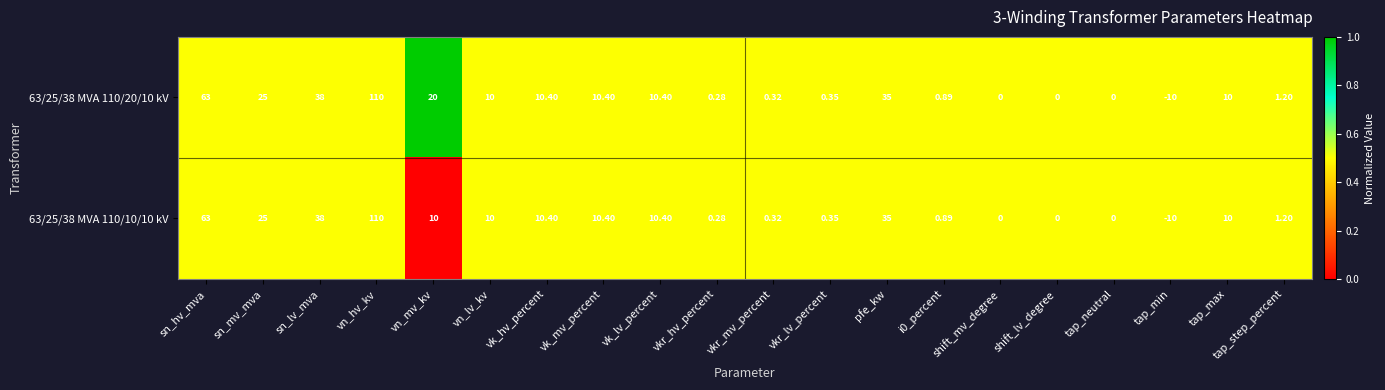

Where does the 63/25/38 MVA 110/10/10 kV series first go above 10?

sn_hv_mva